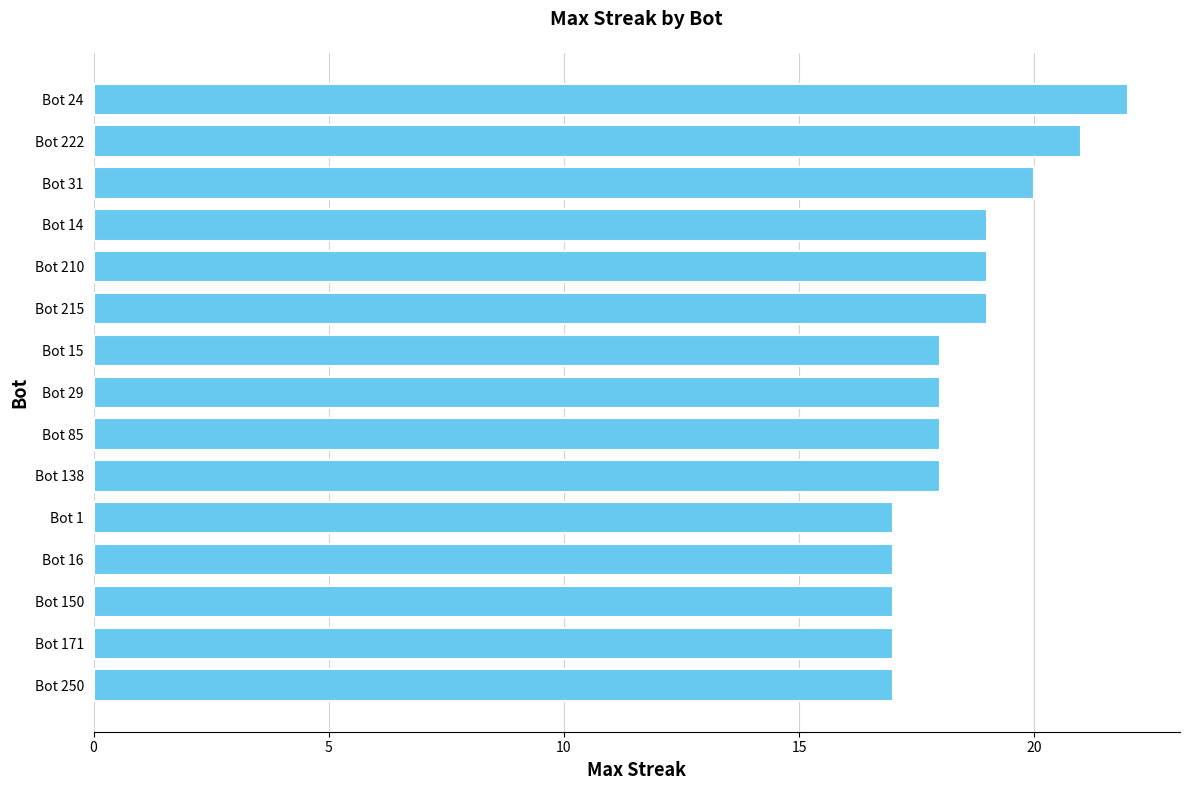

What is the approximate value at Bot 171?

17